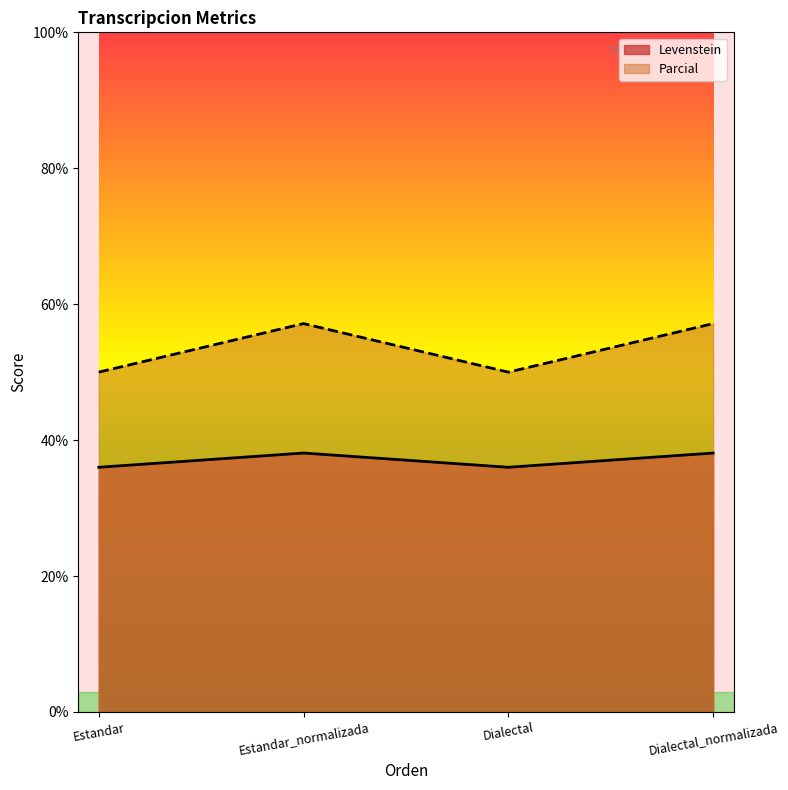

How many interior local peaks does the Levenstein series have?

1